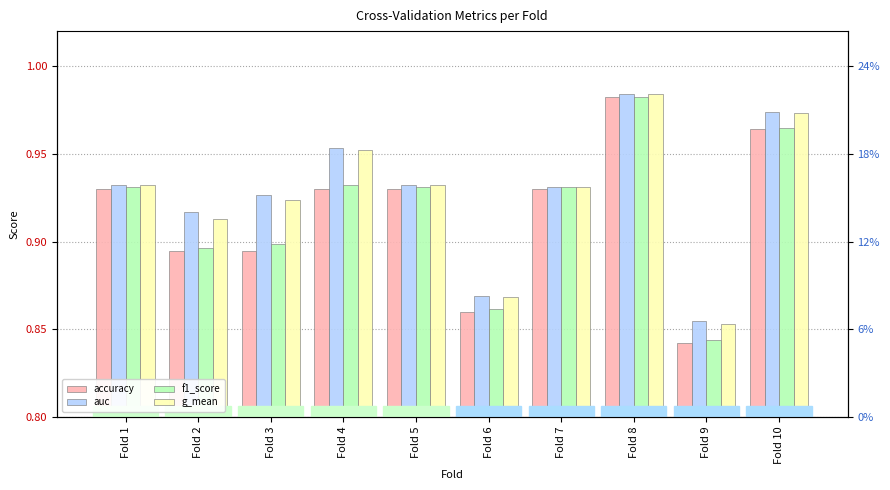

Are the bars grouped side by side (vs. stacked)?

Yes